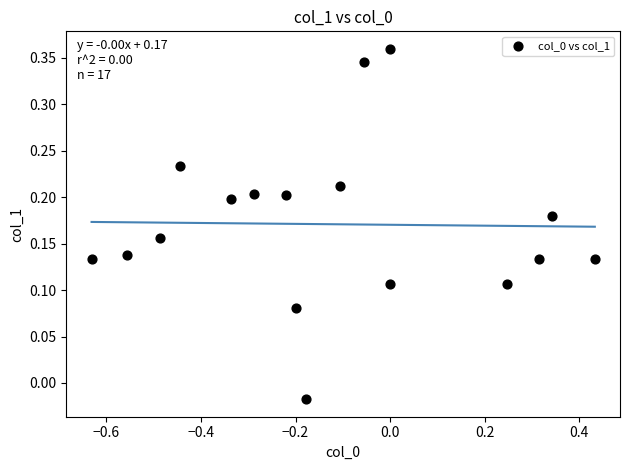

What is the range of X values (max minus min)?

1.1